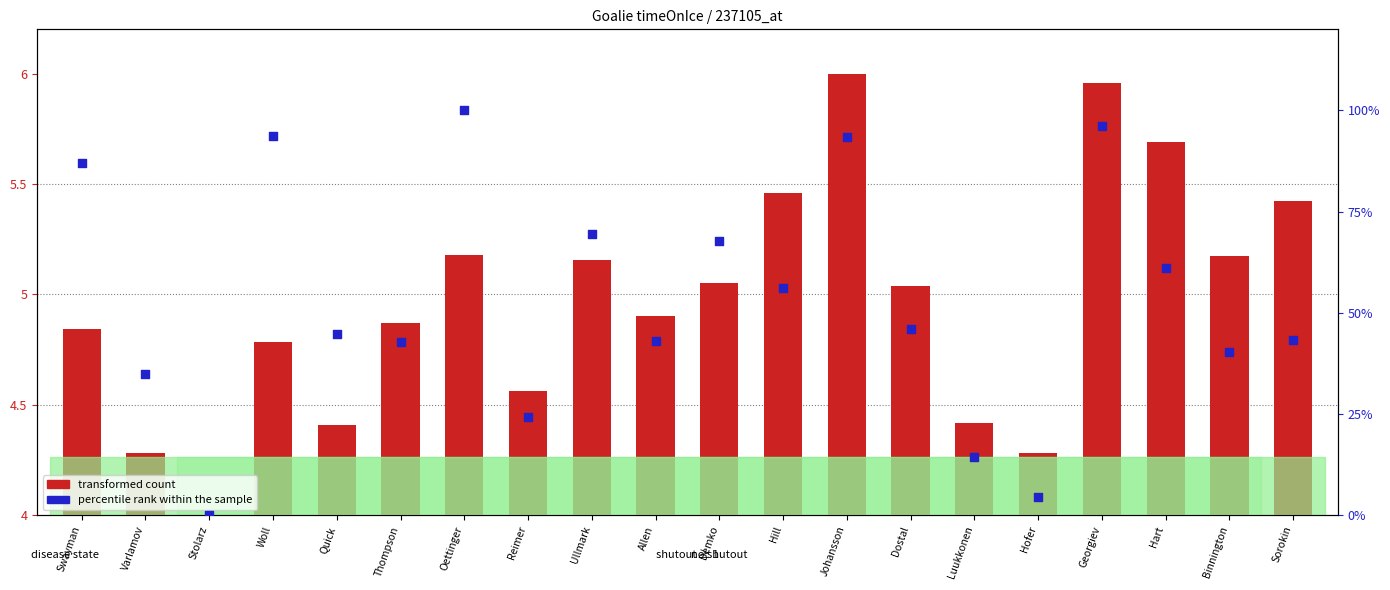

At which category is the sum across all series the highest?

Oettinger